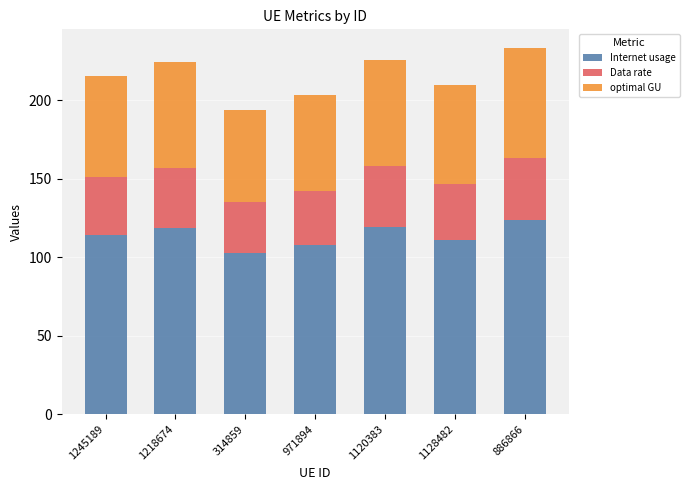

The value of Internet usage at 1218674 is 50.7. True or false?

False